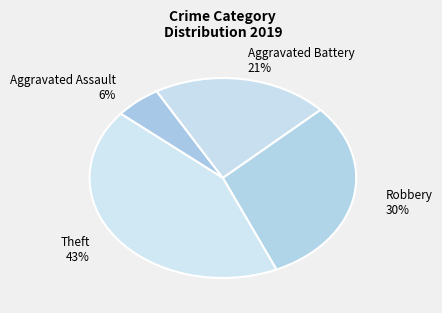

How many segments does this pie chart have?

4